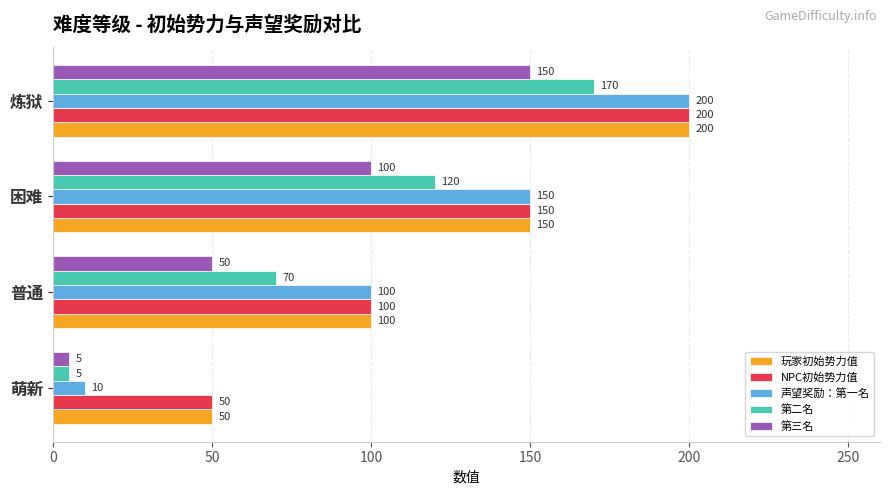

What is the difference between the highest and lowest values at 普通?

50